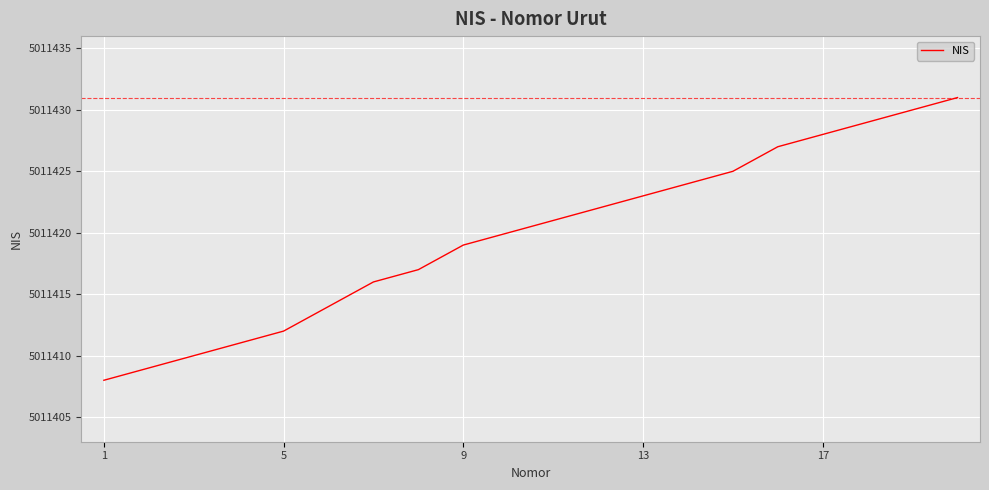

Reading left to right, extract all data points from this chart.

5011408	5011409	5011410	5011411	5011412	5011414	5011416	5011417	5011419	5011420	5011421	5011422	5011423	5011424	5011425	5011427	5011428	5011429	5011430	5011431